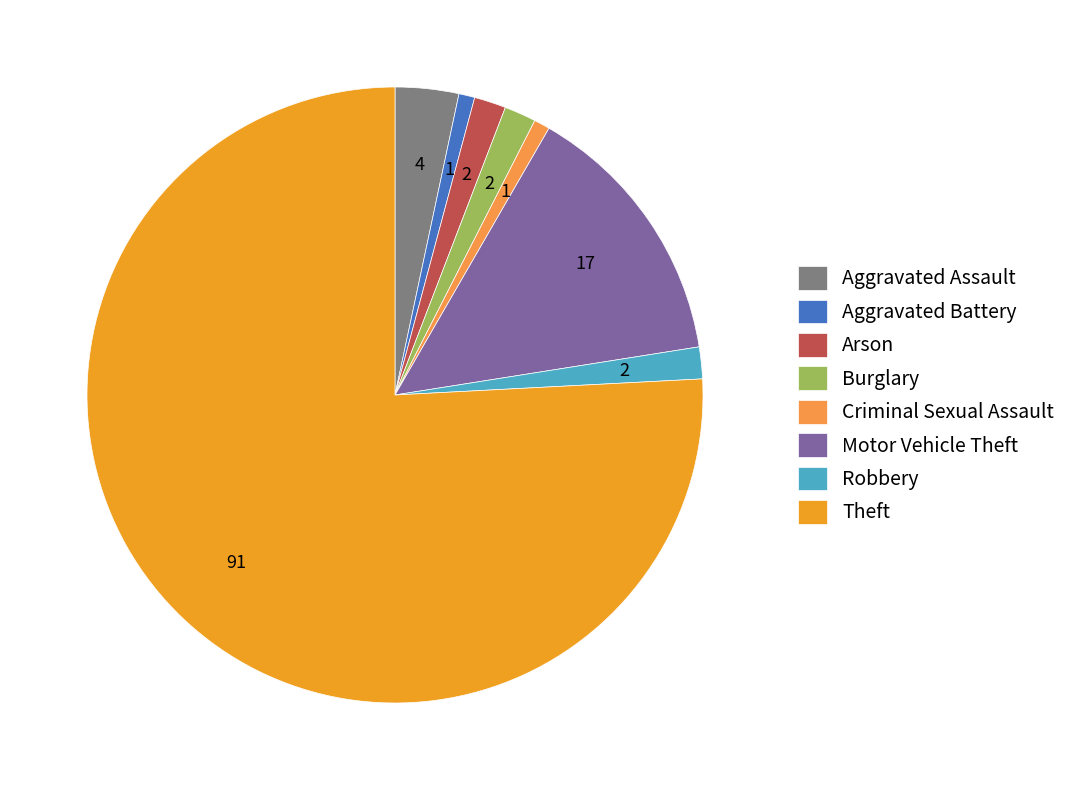

Rank the categories by value from highest to lowest.

Theft, Motor Vehicle Theft, Aggravated Assault, Arson, Burglary, Robbery, Aggravated Battery, Criminal Sexual Assault